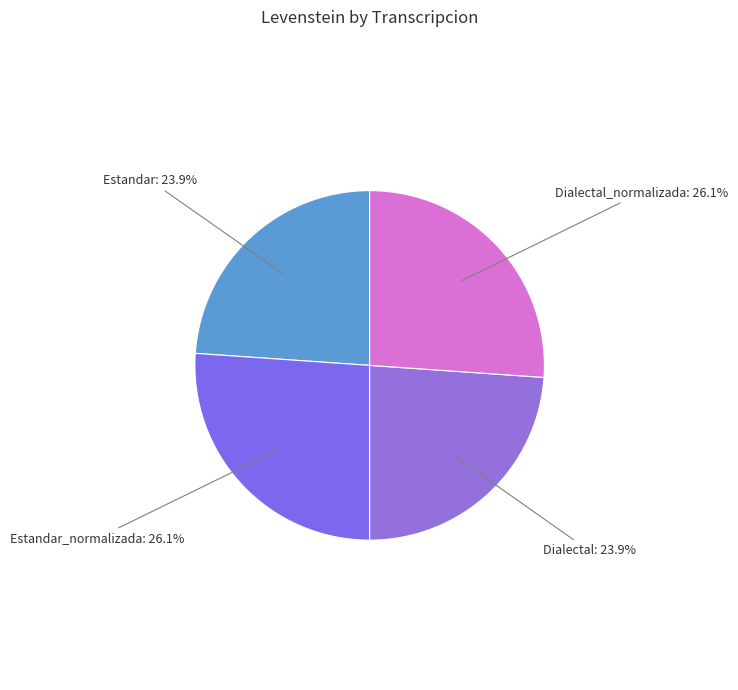

Between Dialectal and Estandar_normalizada, which is larger?

Estandar_normalizada